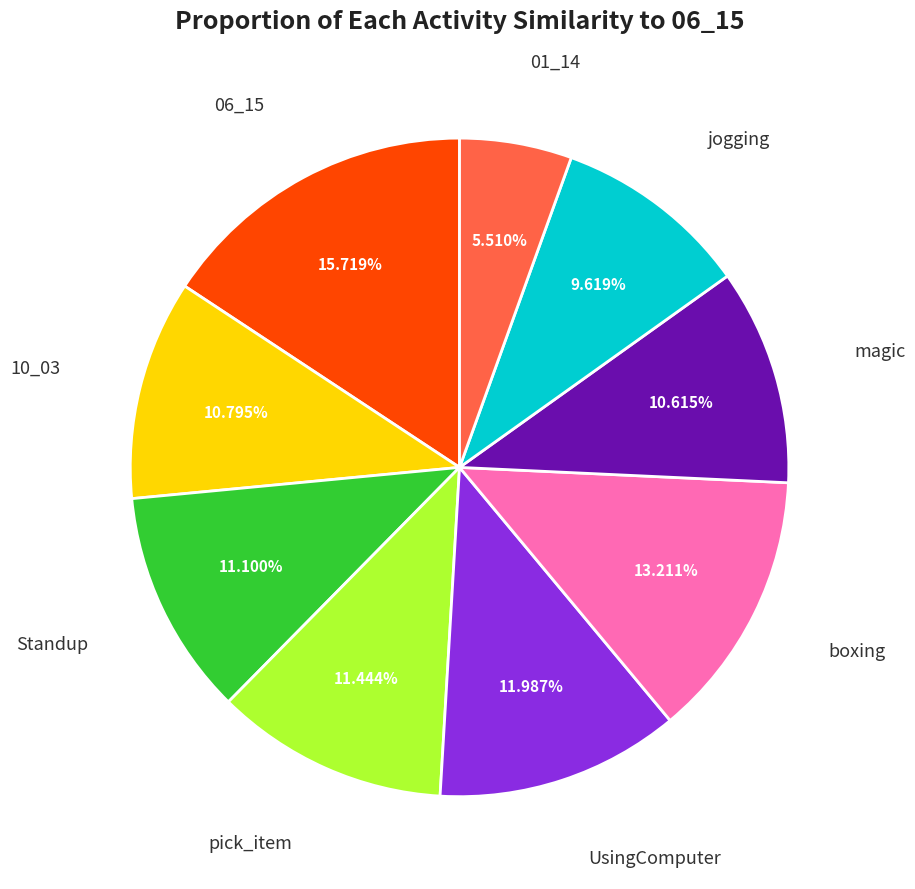

Count the number of slices in the pie.

9